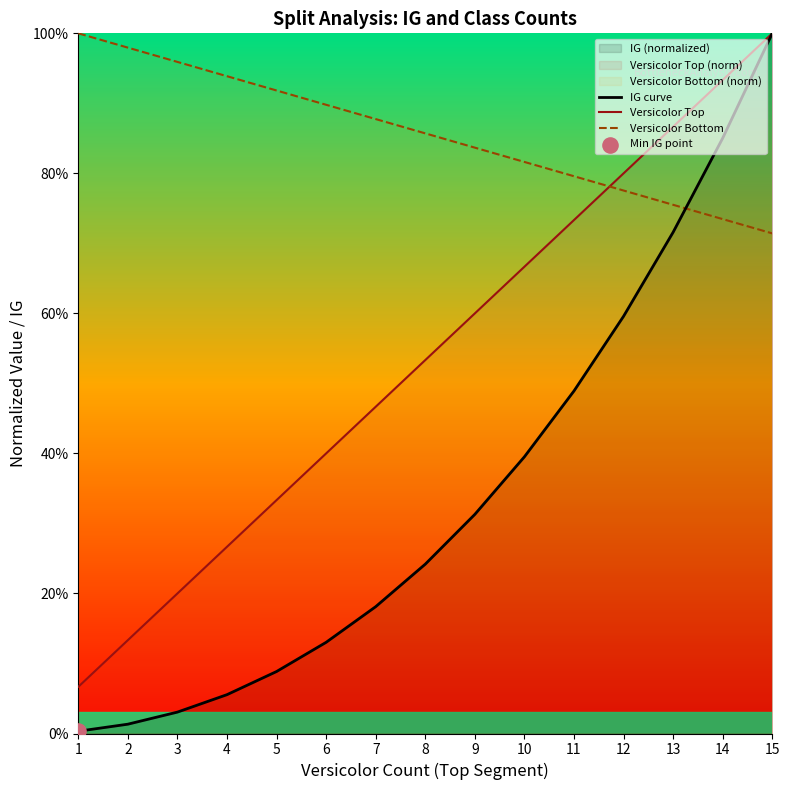

At which category is the sum across all series the highest?

15